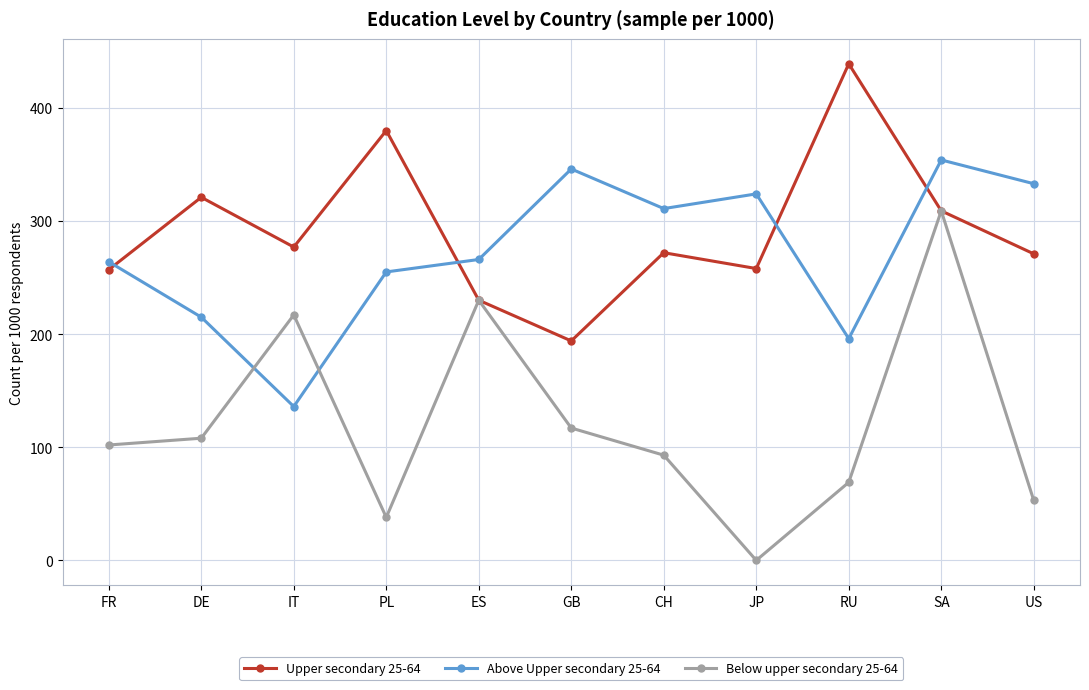

Is this an area chart (filled region under the line)?

No